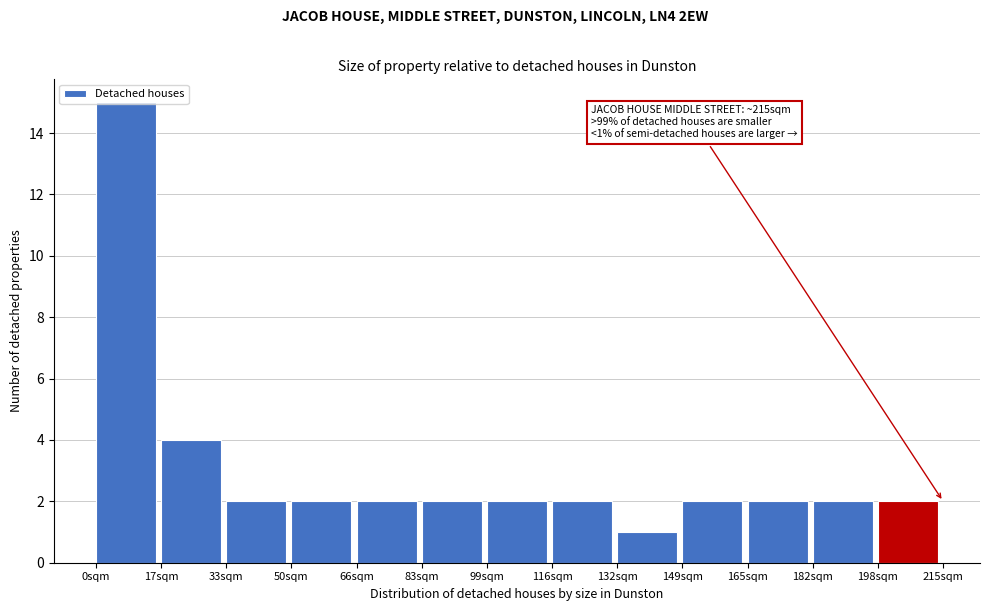

Which range on the x-axis has the tallest bar?

0 to 16